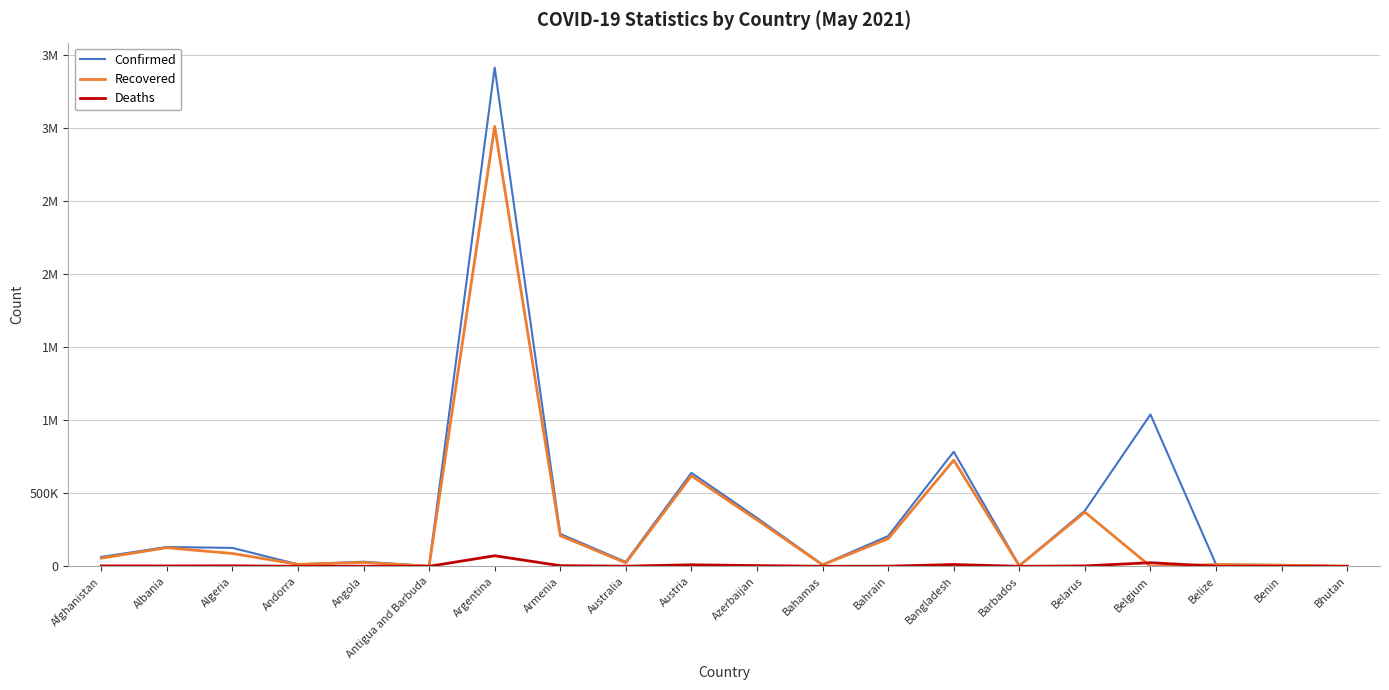

Reading left to right, what are all the values shown in this chart?

Confirmed: Afghanistan=64122	Albania=132095	Algeria=125896	Andorra=13569	Angola=31438	Antigua and Barbuda=1252	Argentina=3411160	Armenia=221368	Australia=29995	Austria=639054	Azerbaijan=331040	Bahamas=11321	Bahrain=206878	Bangladesh=783737	Barbados=3975	Belarus=380089	Belgium=1038514	Belize=12753	Benin=8025	Bhutan=1322
Recovered: Afghanistan=55529	Albania=127240	Algeria=87746	Andorra=13234	Angola=26458	Antigua and Barbuda=1184	Argentina=3009150	Armenia=209508	Australia=23518	Austria=618798	Azerbaijan=317609	Bahamas=10154	Bahrain=188496	Bangladesh=726132	Barbados=3922	Belarus=370135	Belgium=0	Belize=12346	Benin=7893	Bhutan=1186
Deaths: Afghanistan=2762	Albania=2438	Algeria=3395	Andorra=127	Angola=696	Antigua and Barbuda=42	Argentina=72265	Armenia=4357	Australia=910	Austria=10508	Azerbaijan=4814	Bahamas=221	Bahrain=773	Bangladesh=12248	Barbados=47	Belarus=2732	Belgium=24768	Belize=323	Benin=101	Bhutan=1